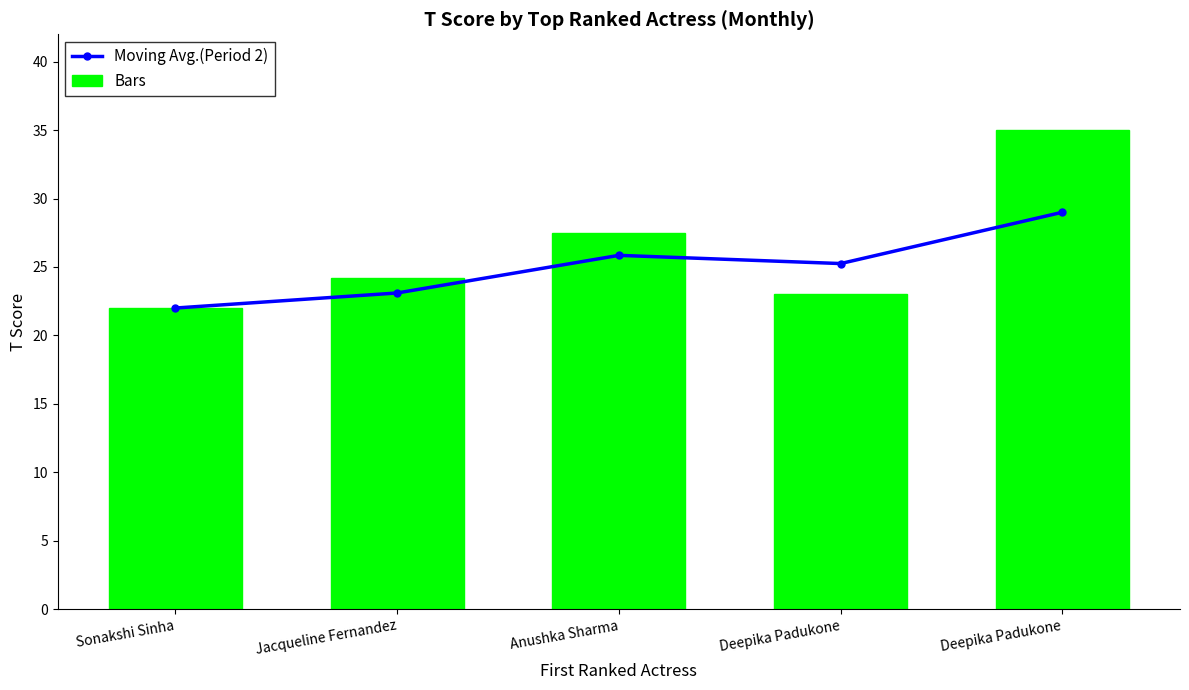

What is the label of the 3rd bar from the left?

Anushka Sharma